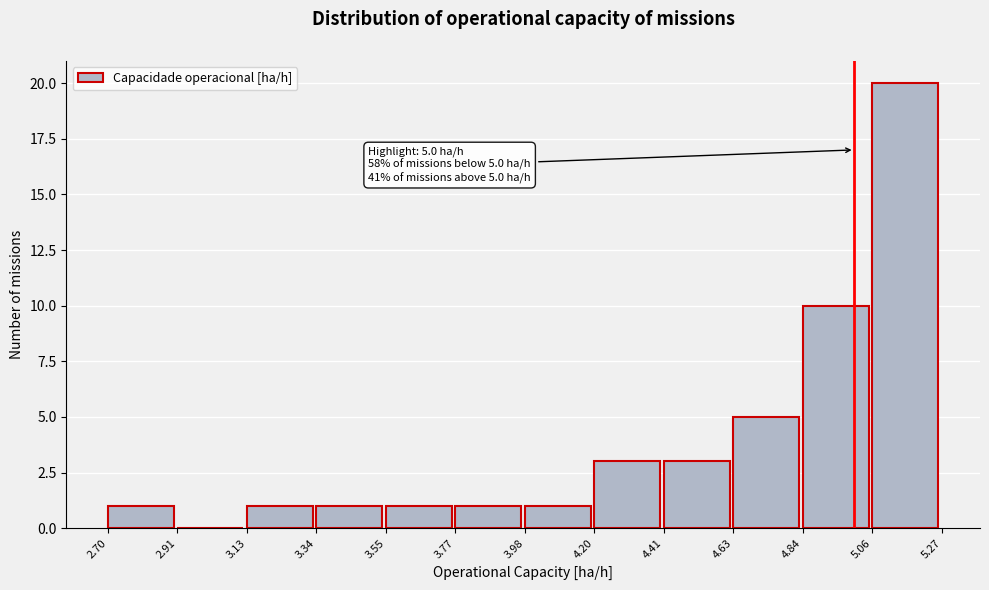

Over which range of the x-axis is the bar tallest?

5.06 to 5.27